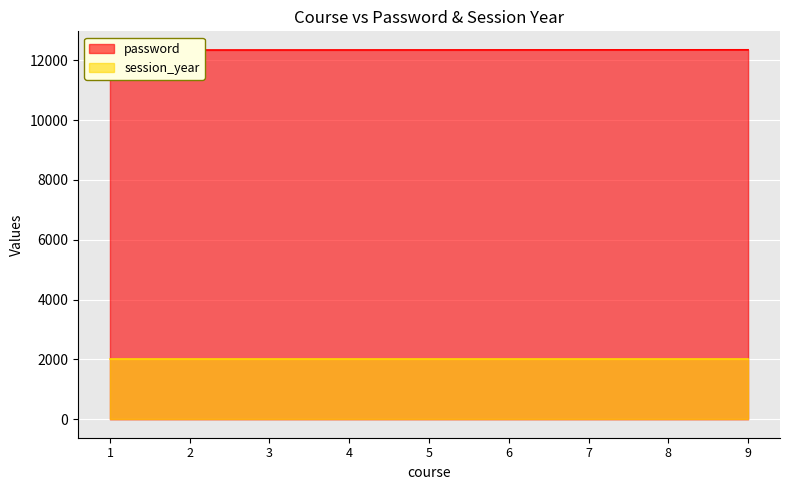

What is the value of the 5th point from the left?

12349